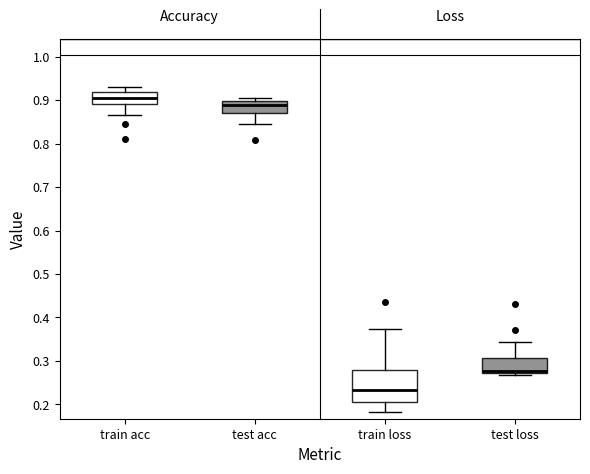

Which box has the highest median line?

train acc